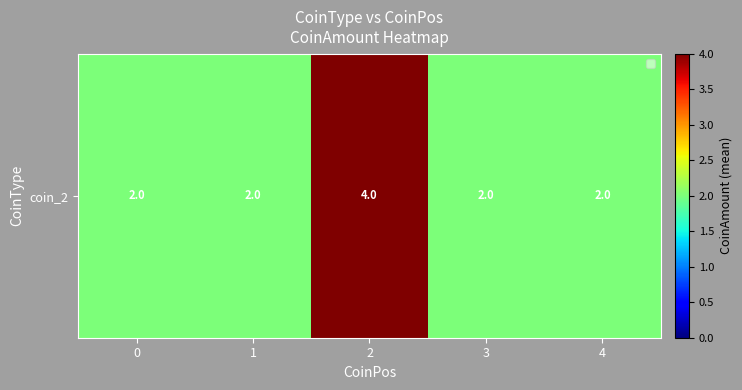

Approximately how many times larger is the value at 3 compared to 1?

1.0